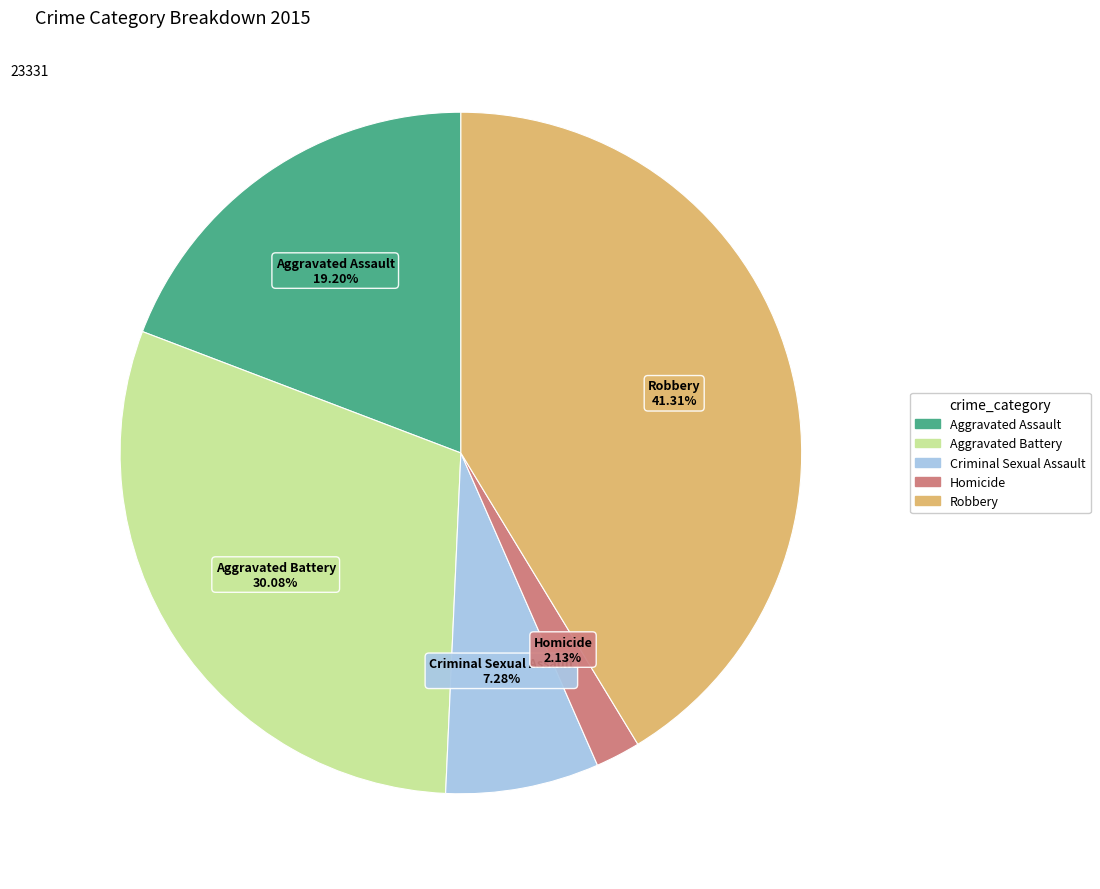

Is it true that Aggravated Assault is 26% of the pie?

False